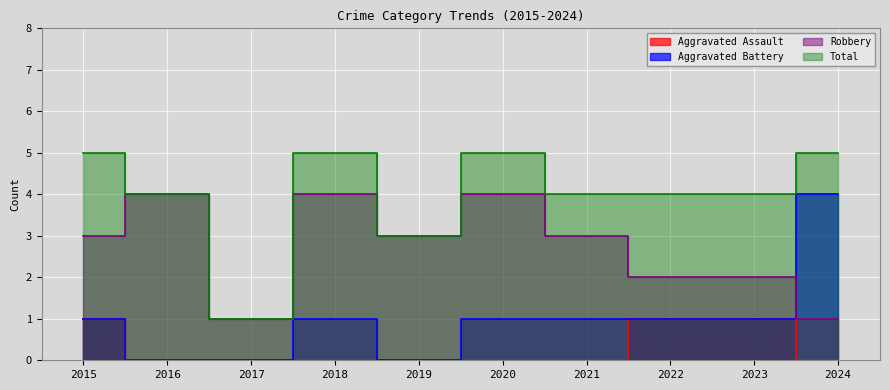

Which has a higher value, 2016 or 2018?

2016